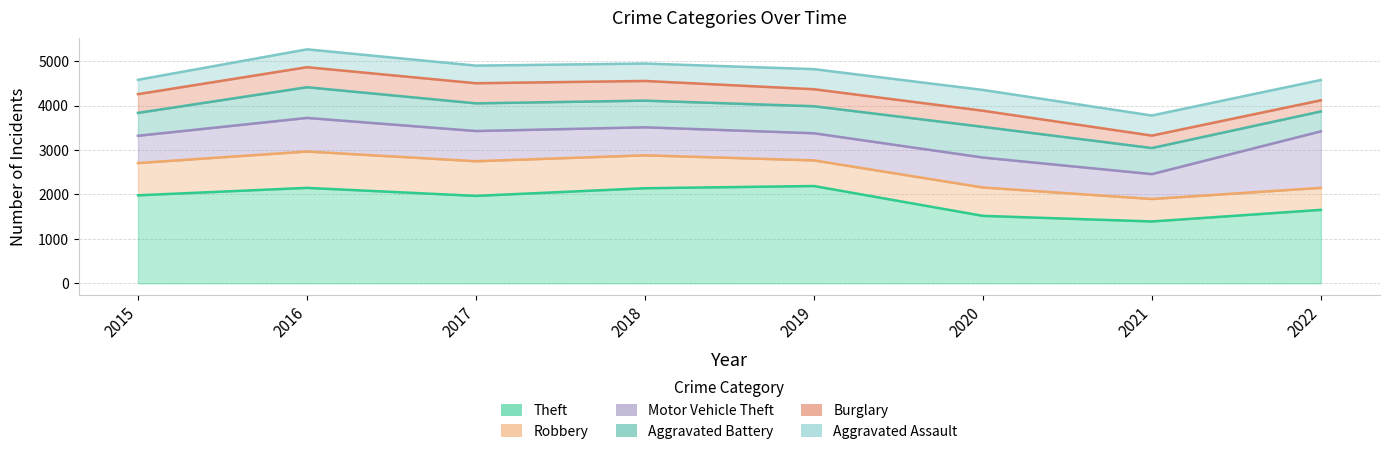

Reading left to right, extract all data points from this chart.

Theft: 1981	2148	1968	2140	2190	1518	1392	1653
Robbery: 726	819	780	741	577	639	506	496
Motor Vehicle Theft: 614	756	680	631	611	674	560	1272
Aggravated Battery: 515	691	623	600	608	691	587	448
Burglary: 422	451	453	443	383	363	280	251
Aggravated Assault: 323	402	396	392	452	468	452	457